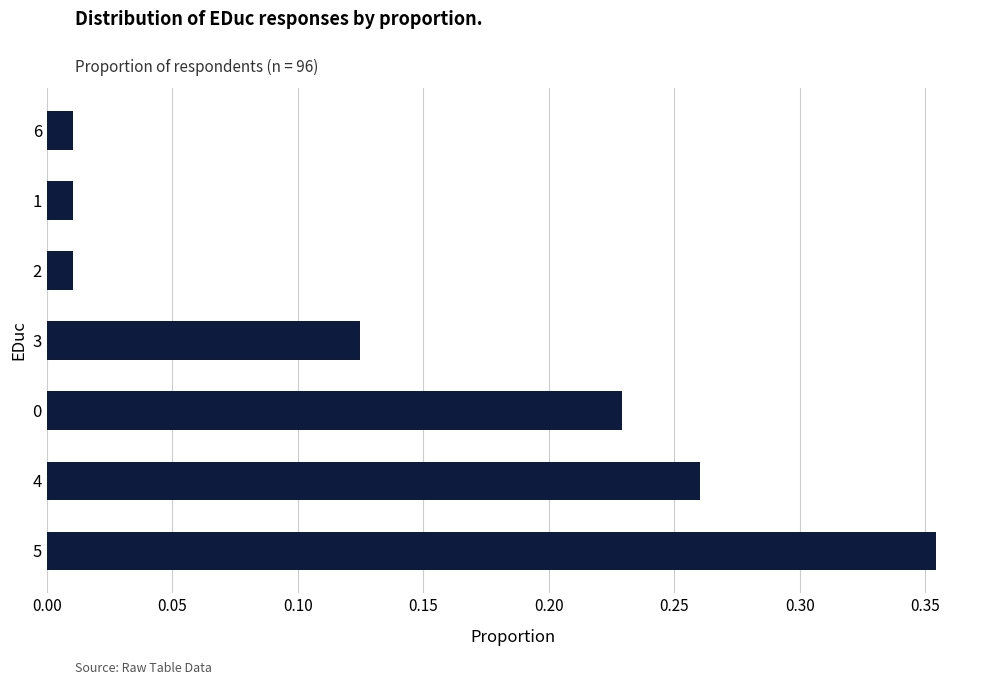

What is the sum of all values?

1.0